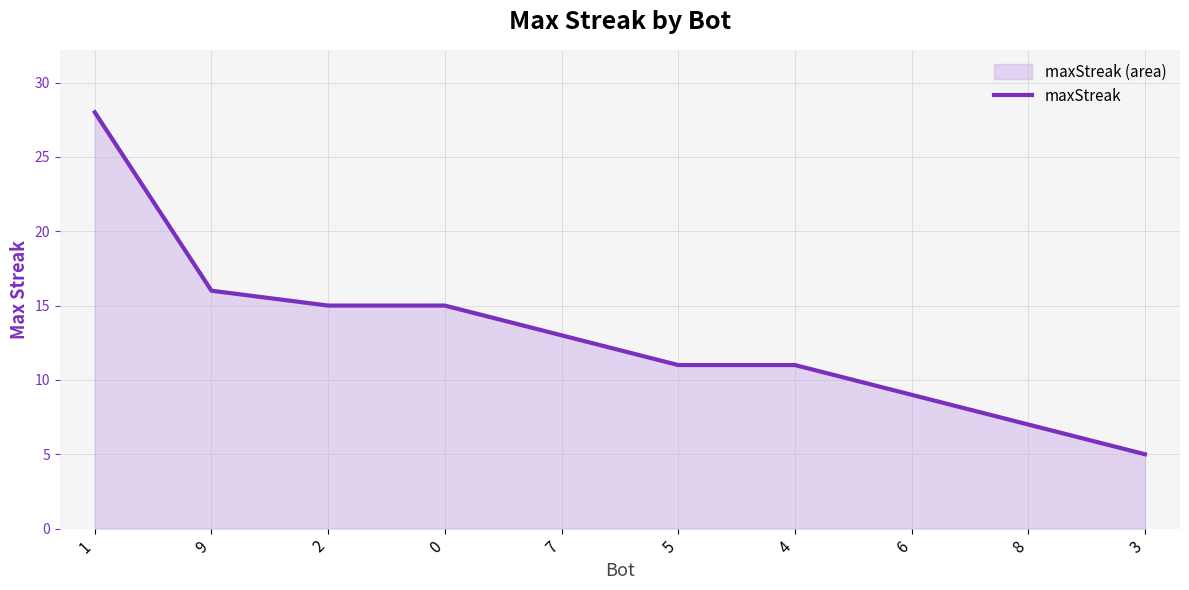

At which label does the data first exceed 13?

1